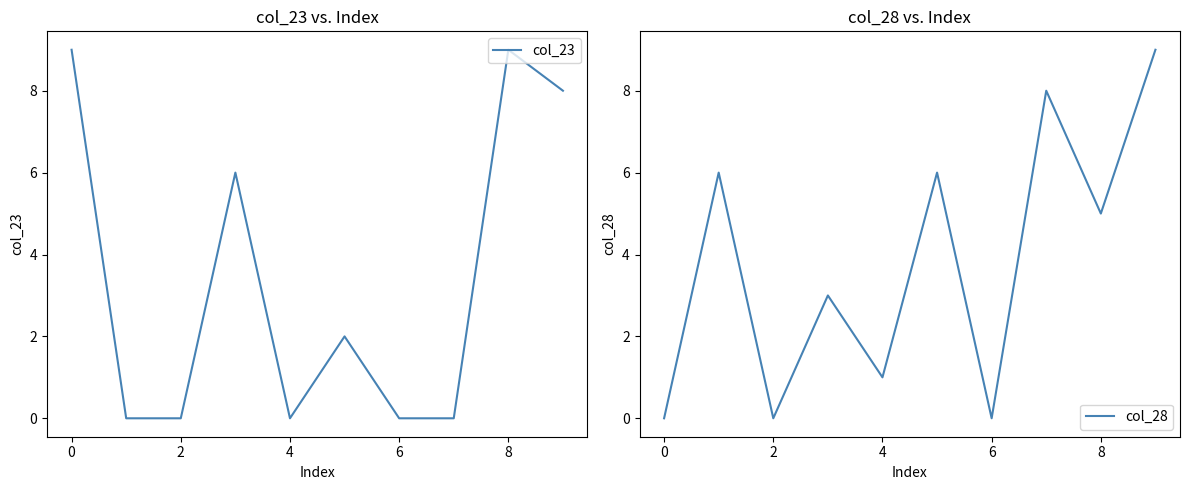

Is it true that col_23 equals -4 at 2?

False